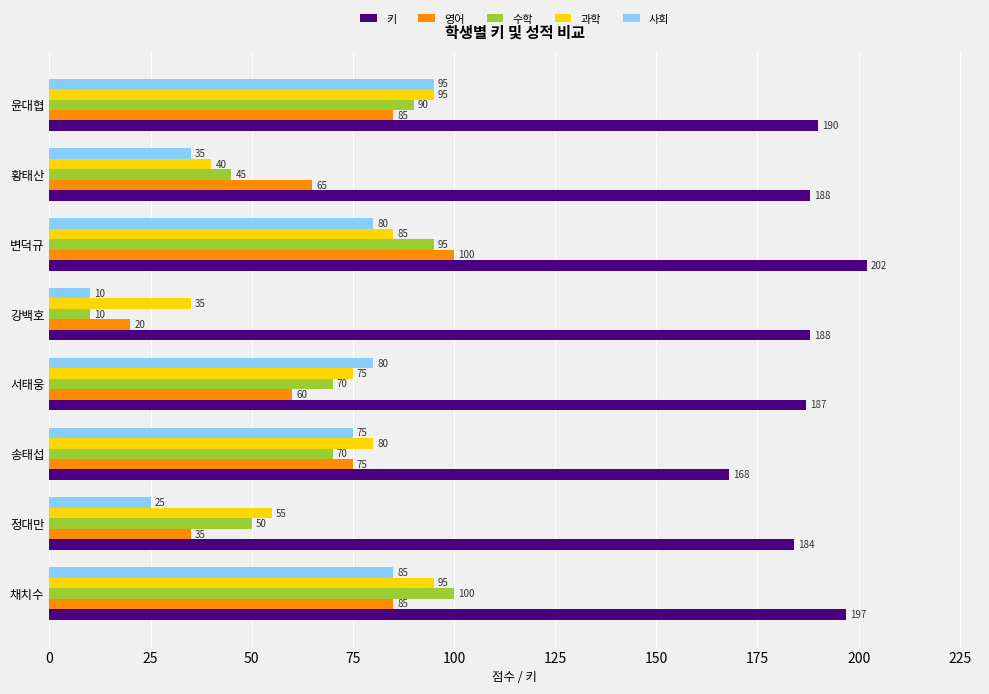

Which series has the widest spread of values?

수학